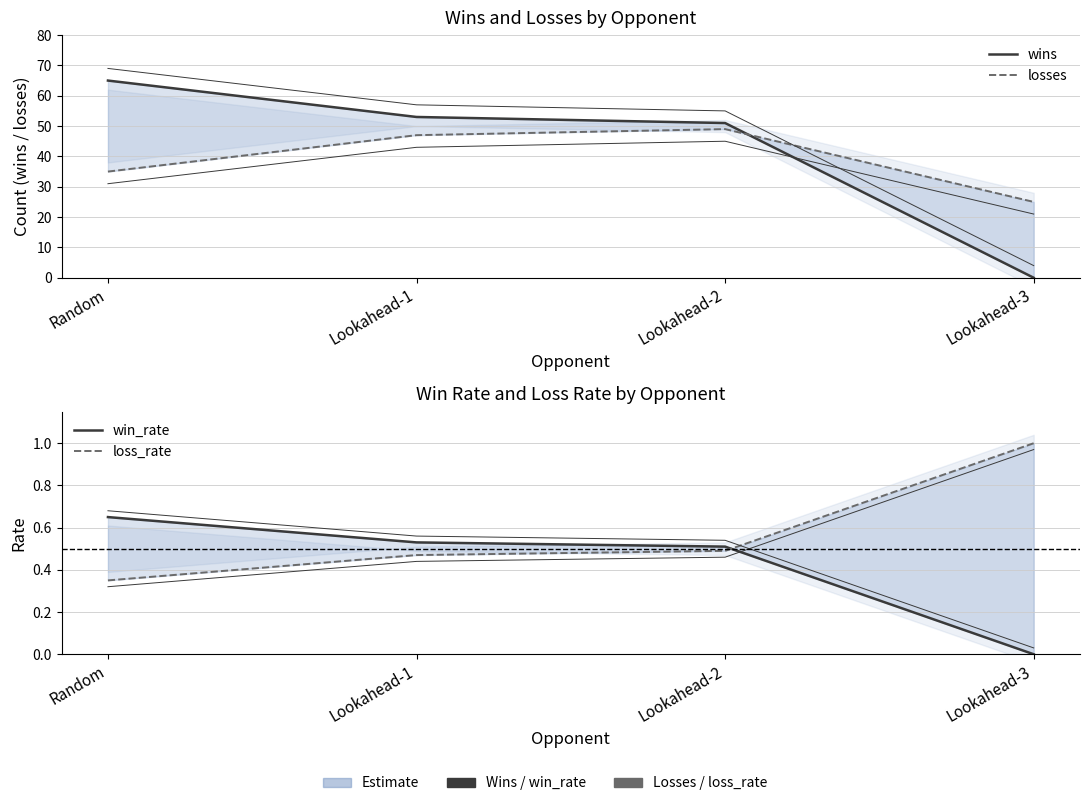

Reading right to left, transcribe all the data shown in this chart.

wins: Lookahead-3=0.0	Lookahead-2=51.0	Lookahead-1=53.0	Random=65.0
losses: Lookahead-3=25.0	Lookahead-2=49.0	Lookahead-1=47.0	Random=35.0
win_rate: Lookahead-3=0.0	Lookahead-2=0.5	Lookahead-1=0.5	Random=0.7
loss_rate: Lookahead-3=1.0	Lookahead-2=0.5	Lookahead-1=0.5	Random=0.3